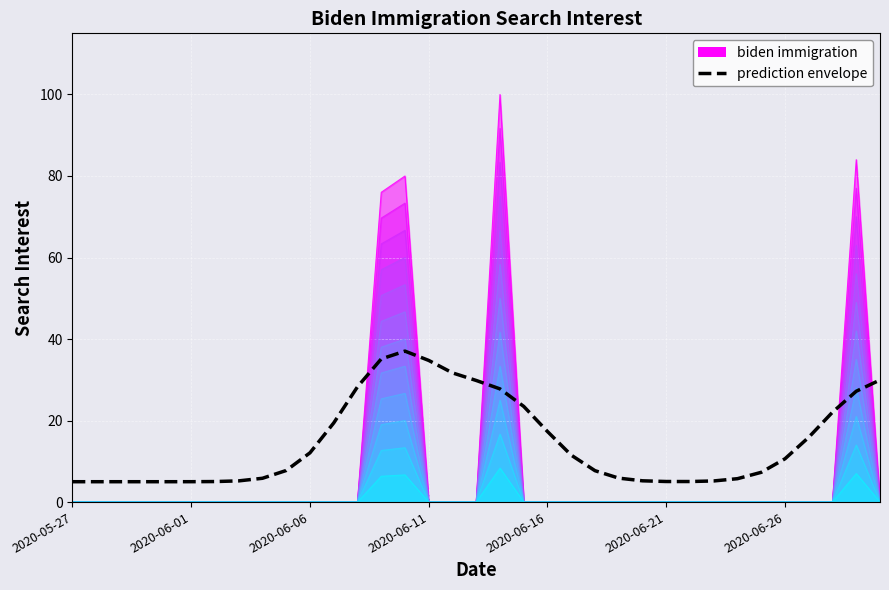

At which category does the data reach its first local peak?

14